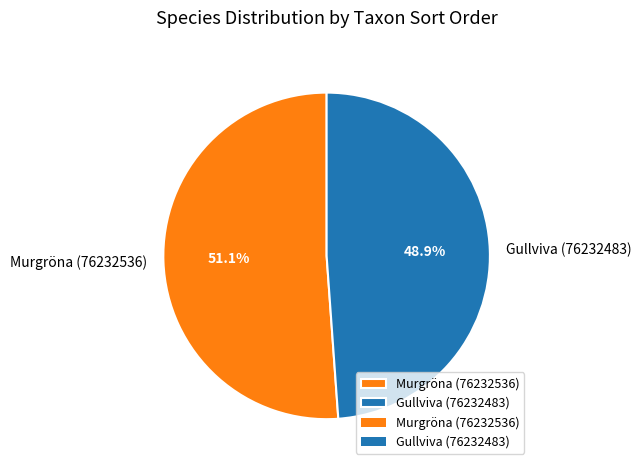

To the nearest percent, what is the average slice percentage?

50%